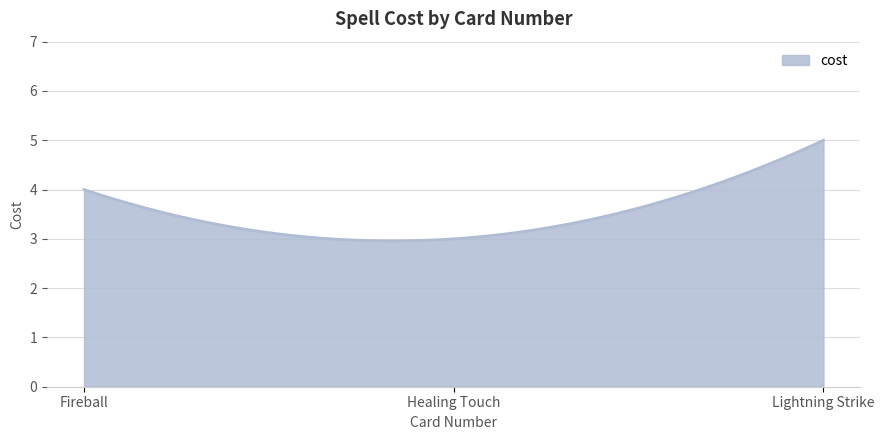

Does the chart display data point markers on the line(s)?

No